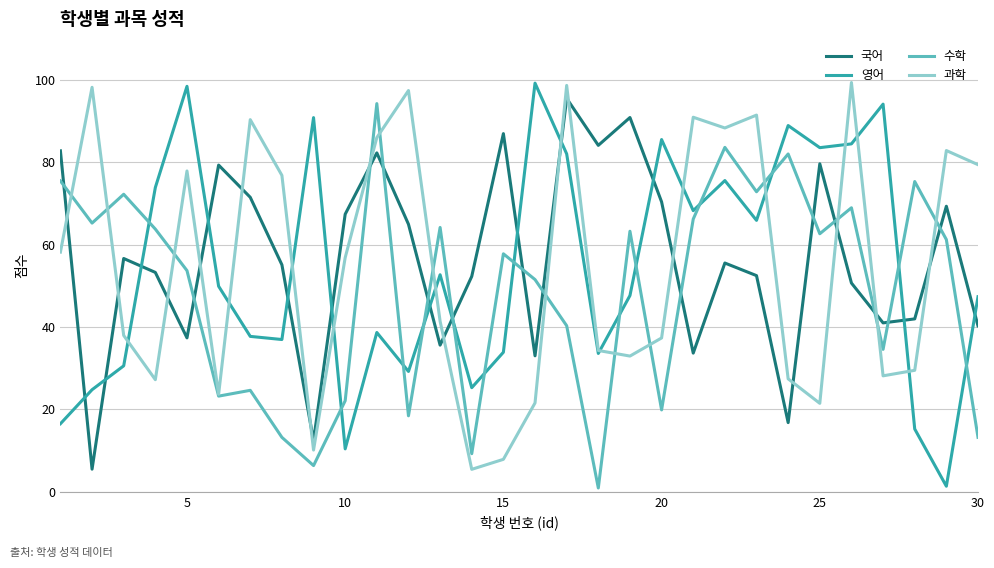

True or false: 영어 and 수학 cross at least once.

True